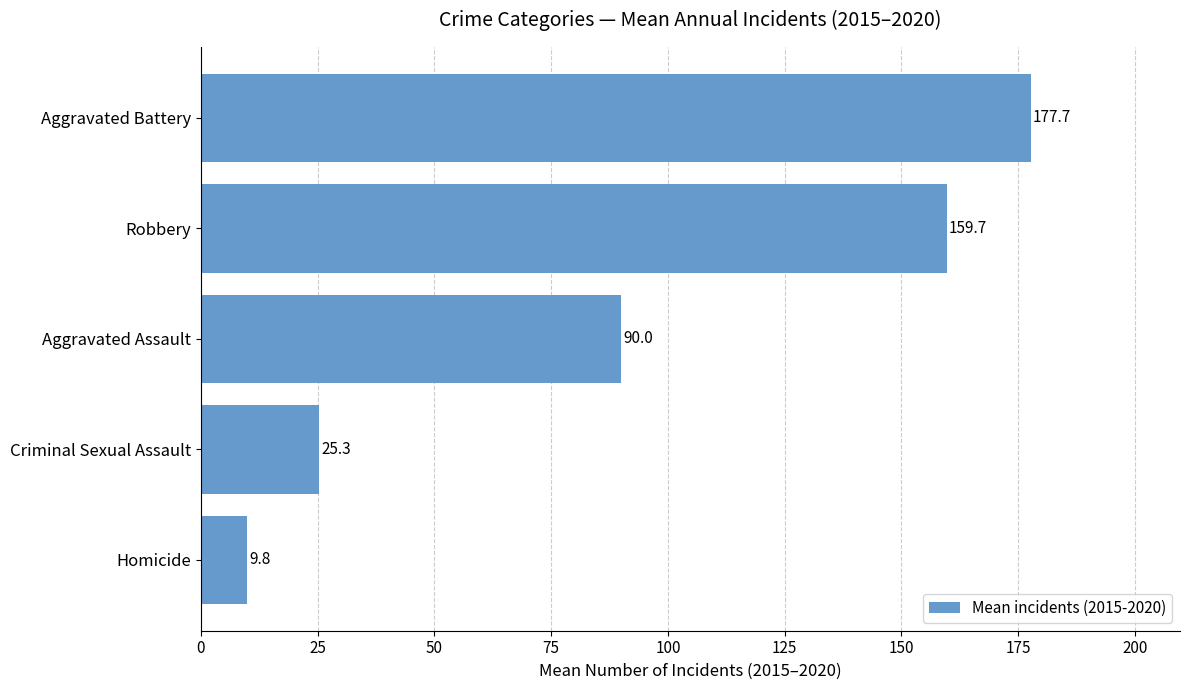

True or false: the data shows 35.6 at Criminal Sexual Assault.

False